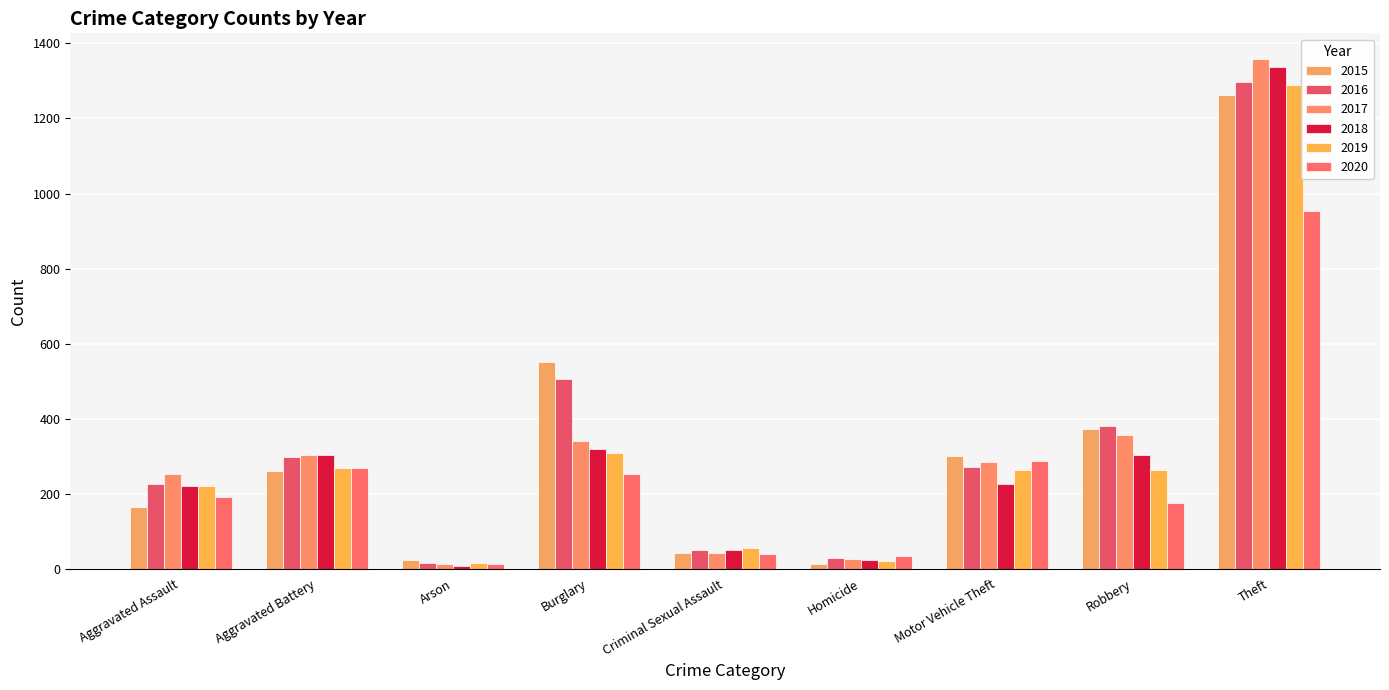

Rank the categories by 2017 value from highest to lowest.

Theft, Robbery, Burglary, Aggravated Battery, Motor Vehicle Theft, Aggravated Assault, Criminal Sexual Assault, Homicide, Arson